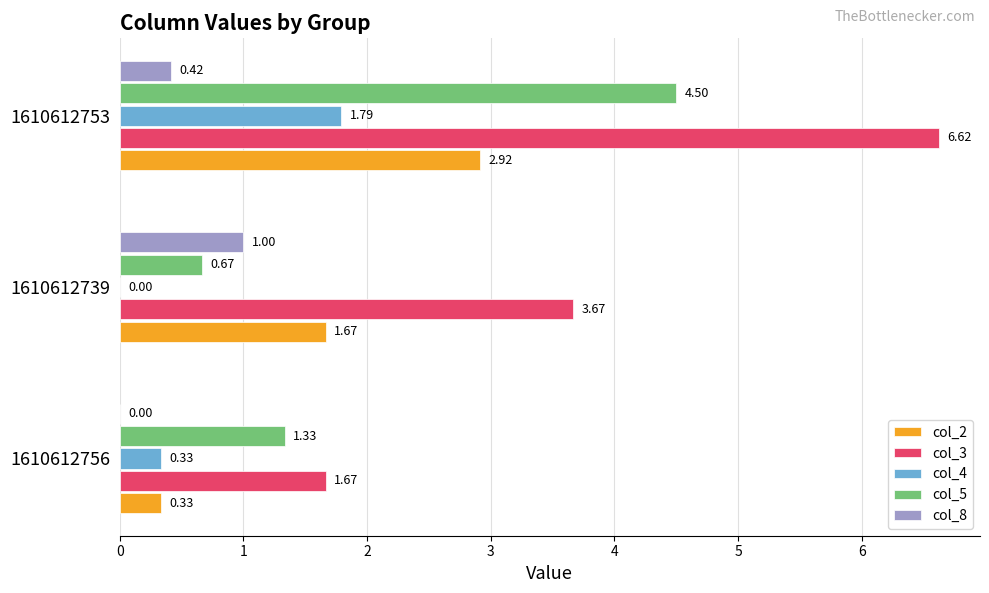

What is the sum of all col_8 values?

1.4